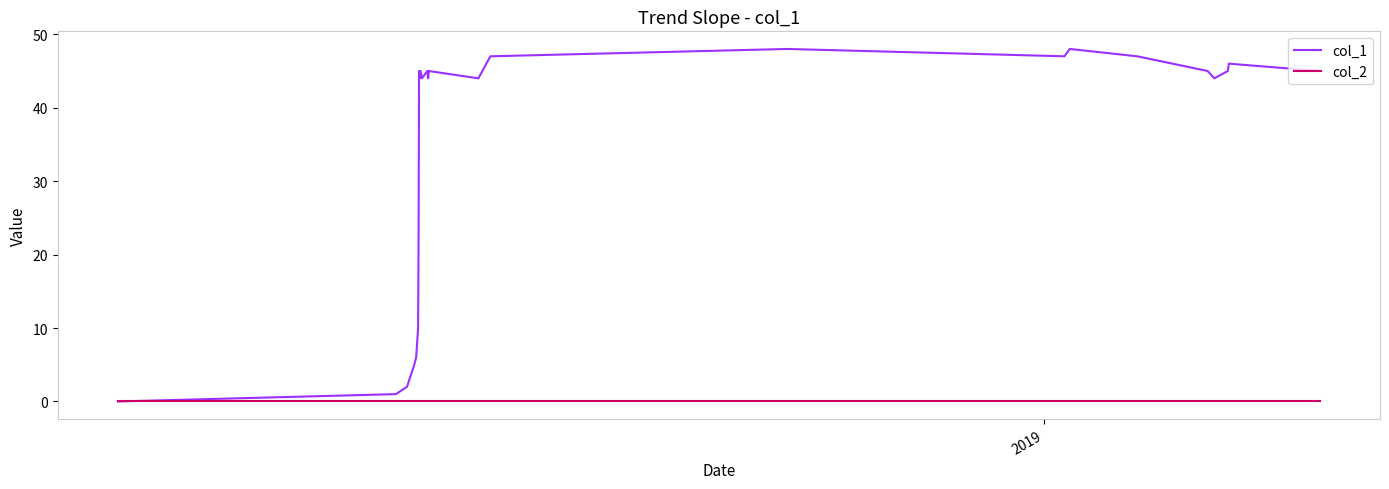

Which series has the largest range (max minus min)?

col_1